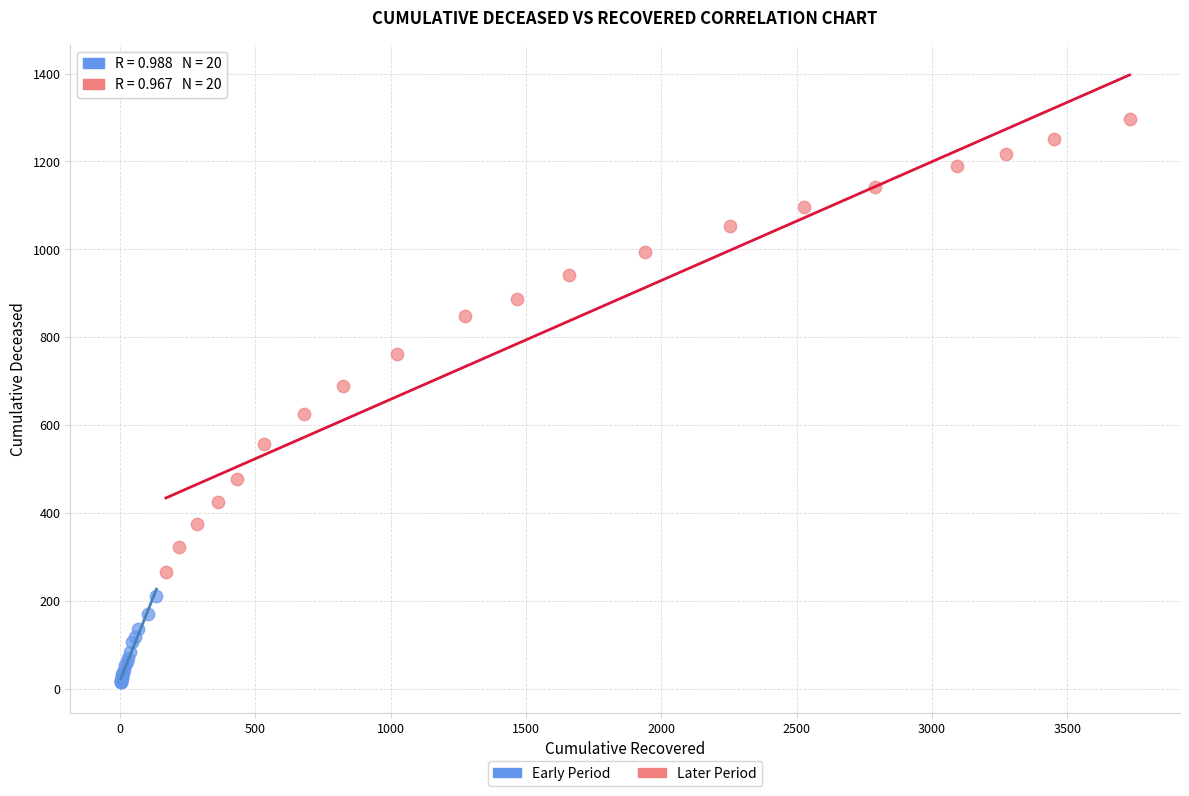

Which series contains the highest Y value?

Later Period